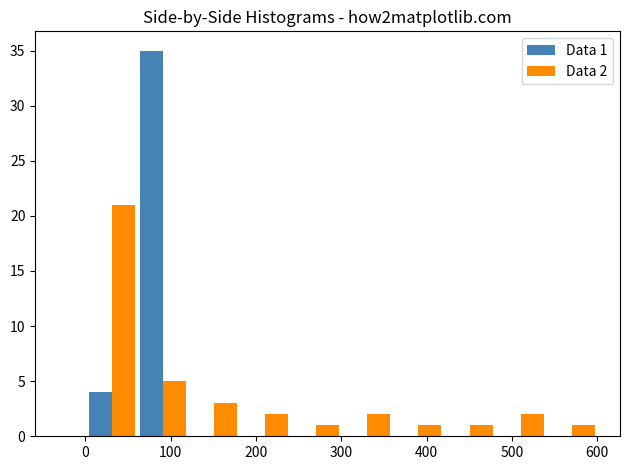

In the Data 1 series, which range on the x-axis has the tallest bar?

60 to 120